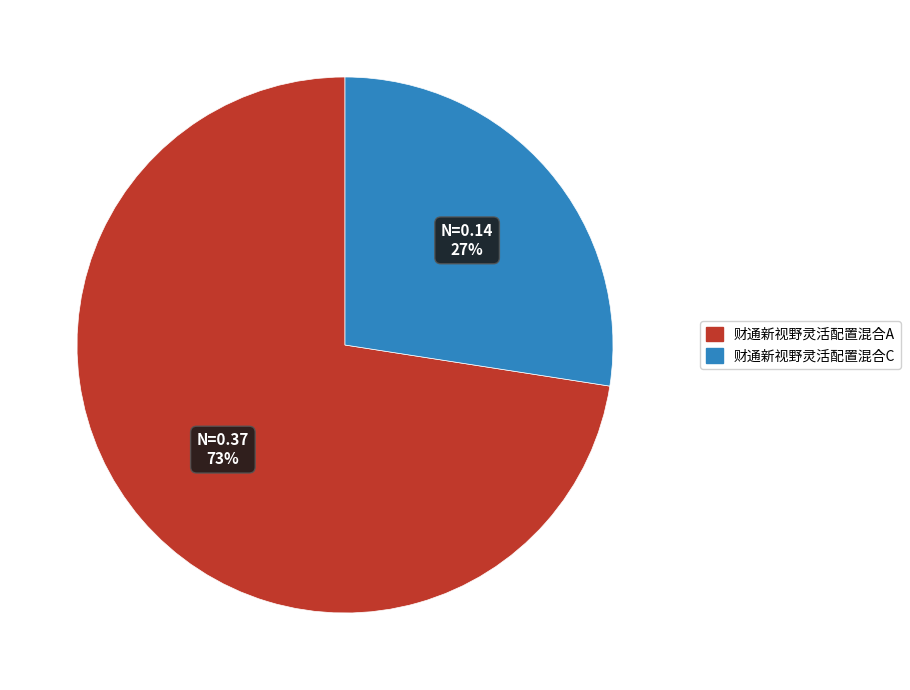

Which category has the smallest portion of the pie?

财通新视野灵活配置混合C